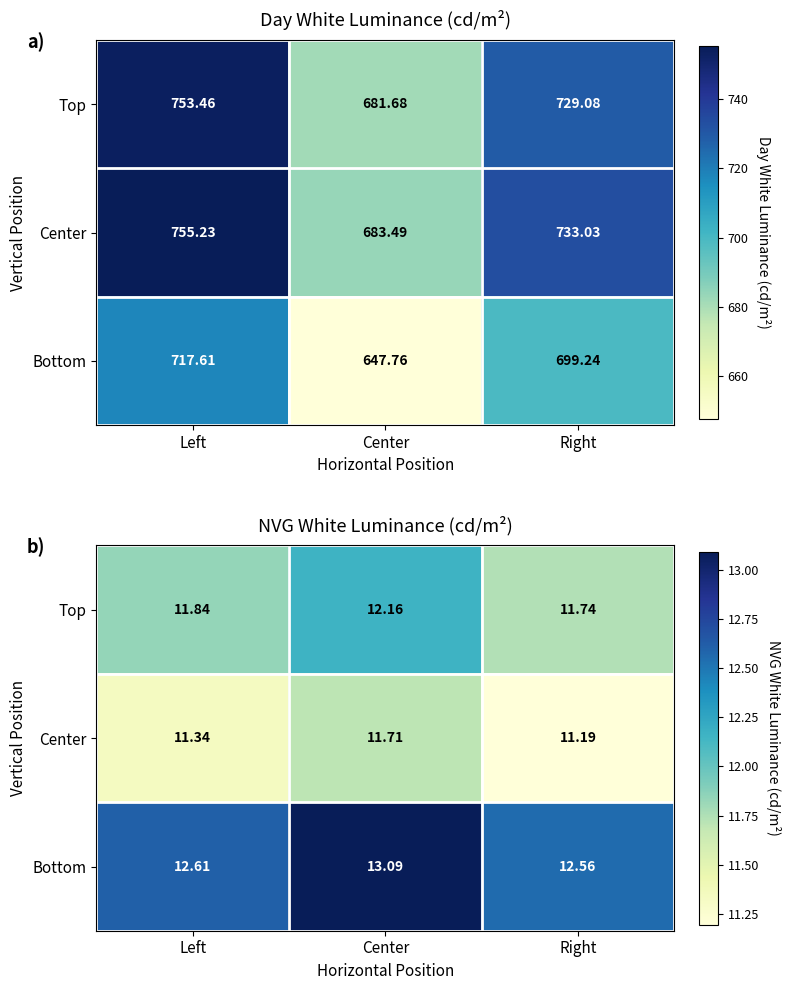

List the series in order of their overall mean, lowest first.

Center, Top, Bottom